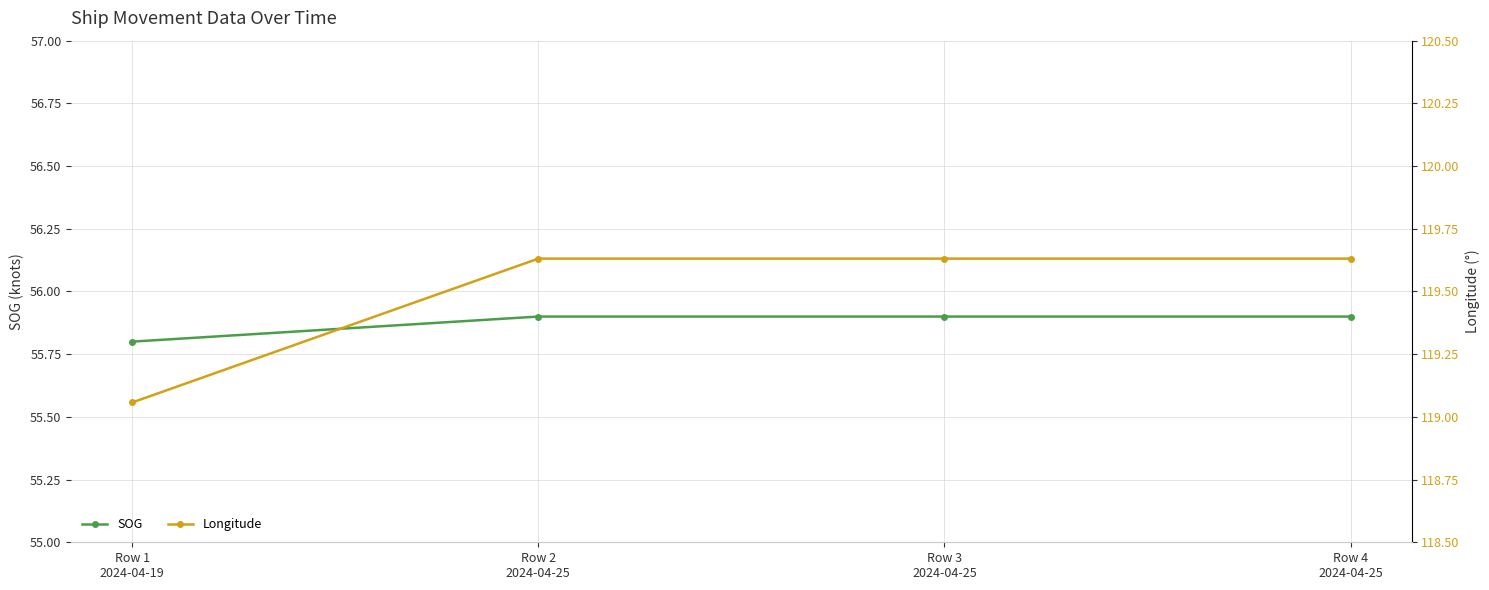

True or false: SOG has a value of 94.1 at Row 1
2024-04-19.

False